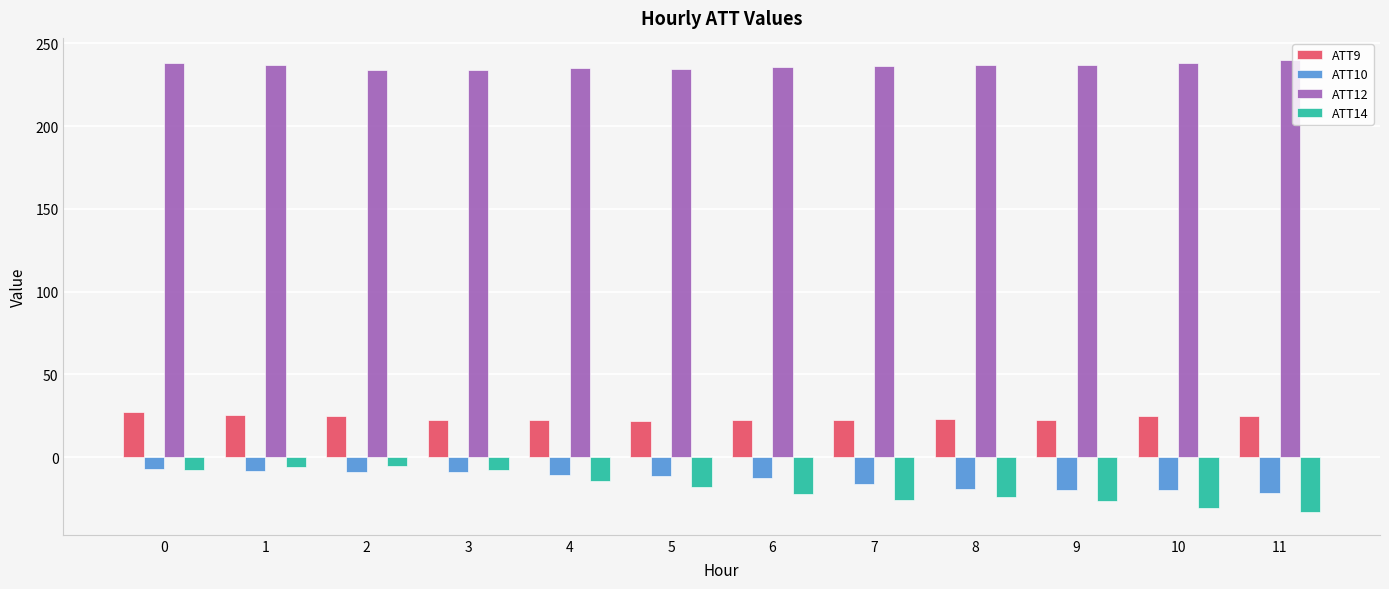

What is the value of the ATT9 bar at the 9th from the left?

23.3